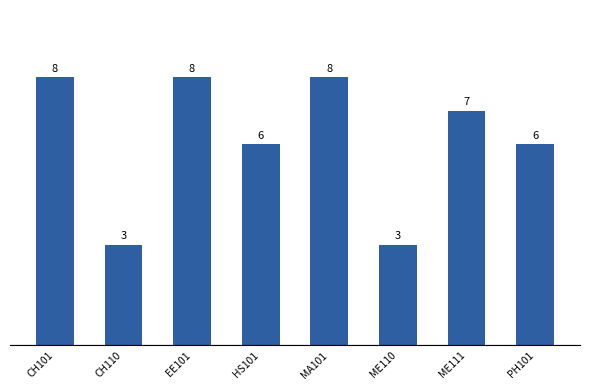

What is the value of the 8th bar from the left?

6